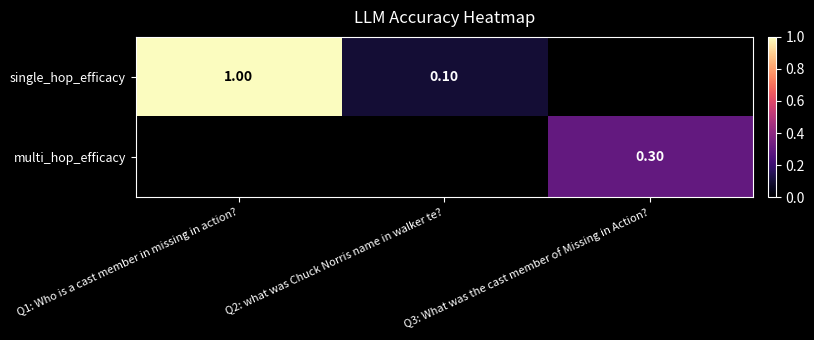

Is the value of single_hop_efficacy at Q2: what was Chuck Norris name in walker te? greater than the value of multi_hop_efficacy at Q3: What was the cast member of Missing in Action??

No